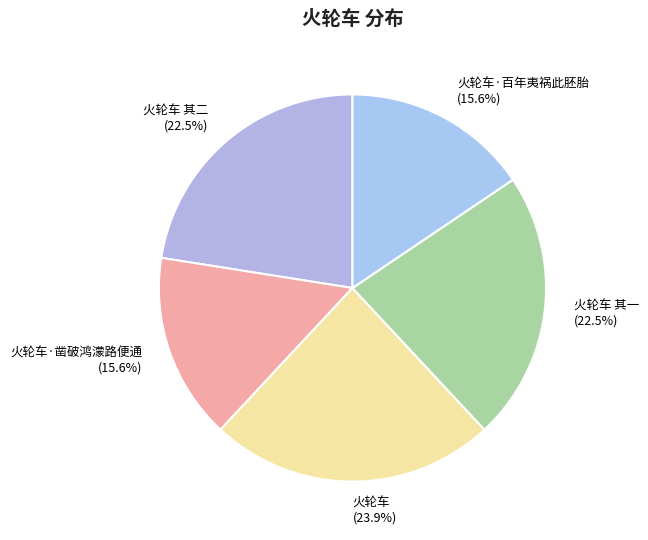

Which has a higher value, 火轮车·凿破鸿濛路便通 (15.6%) or 火轮车 其二 (22.5%)?

火轮车 其二 (22.5%)